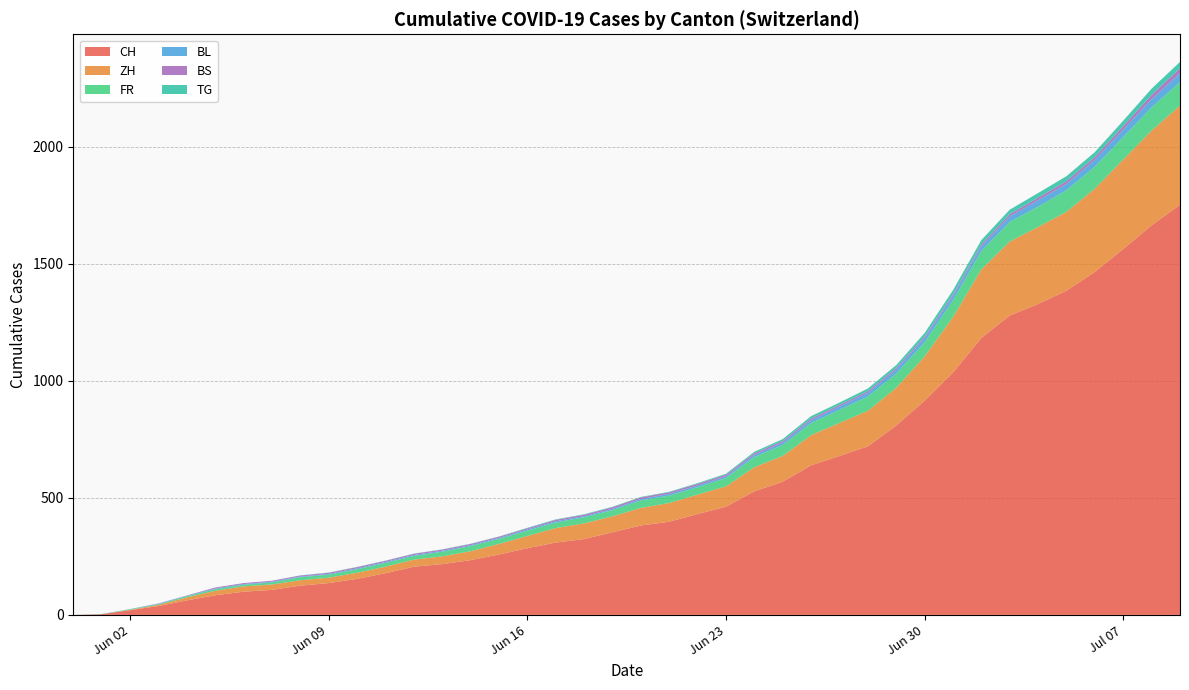

What is the maximum value for CH?

1752